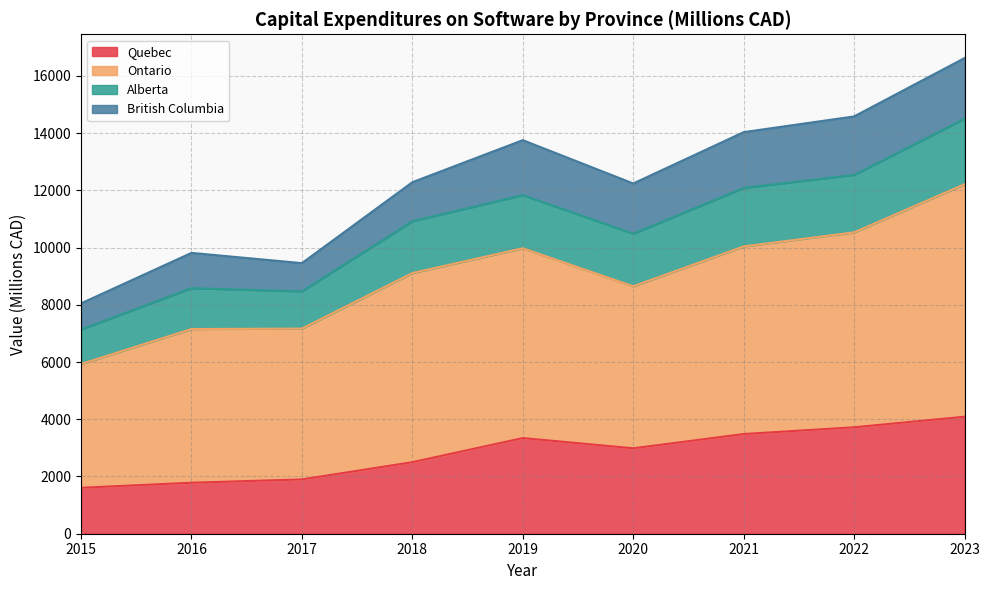

What is the greatest value displayed?

16620.8